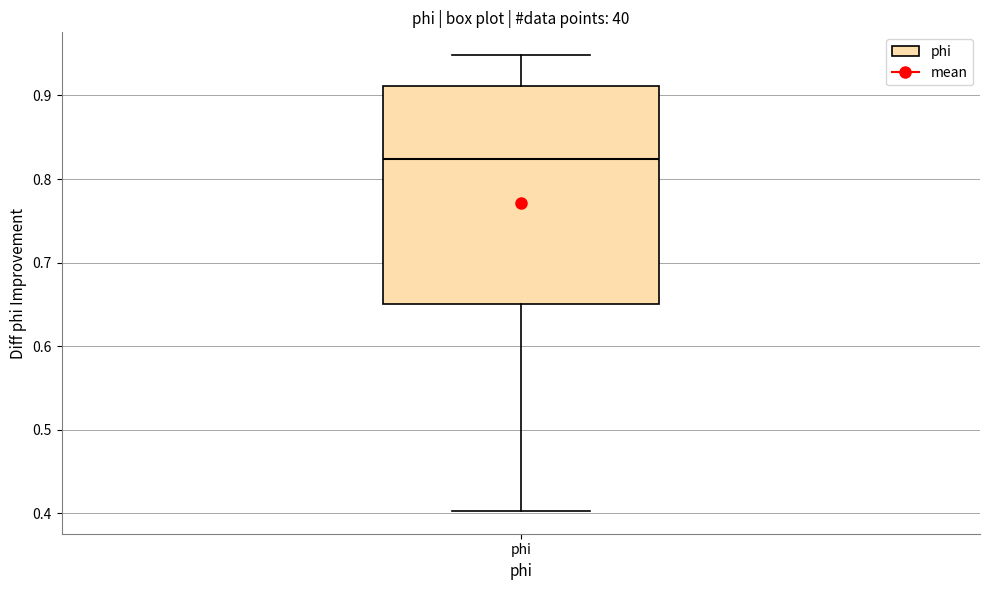

Where is the upper edge of the box for phi on the y-axis? The values are not printed on the chart, so give them approximately, as read against the axis.

0.91